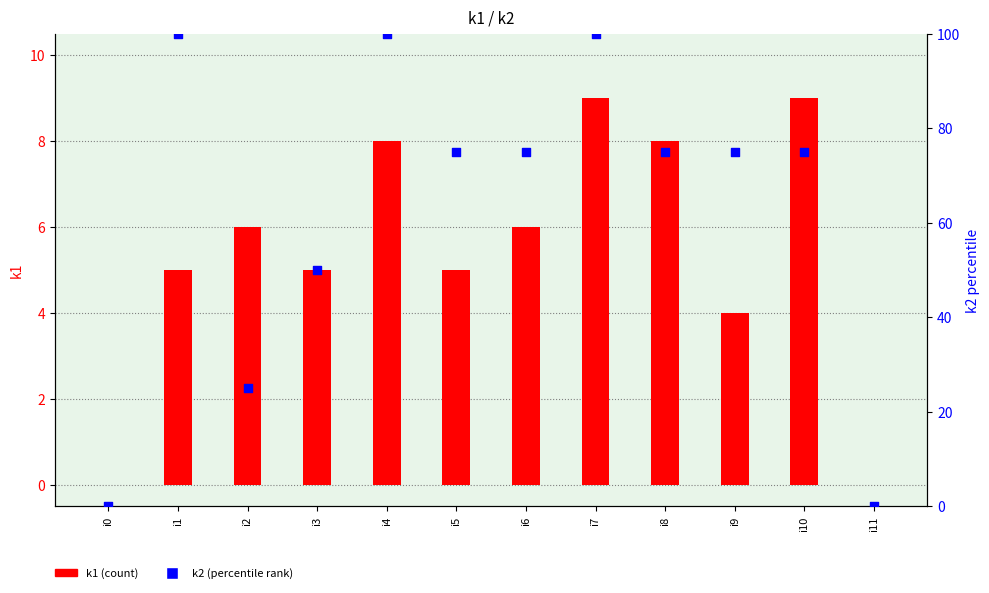

Is the value of k1 (count) at i7 greater than the value of k2 (percentile rank) at i0?

Yes